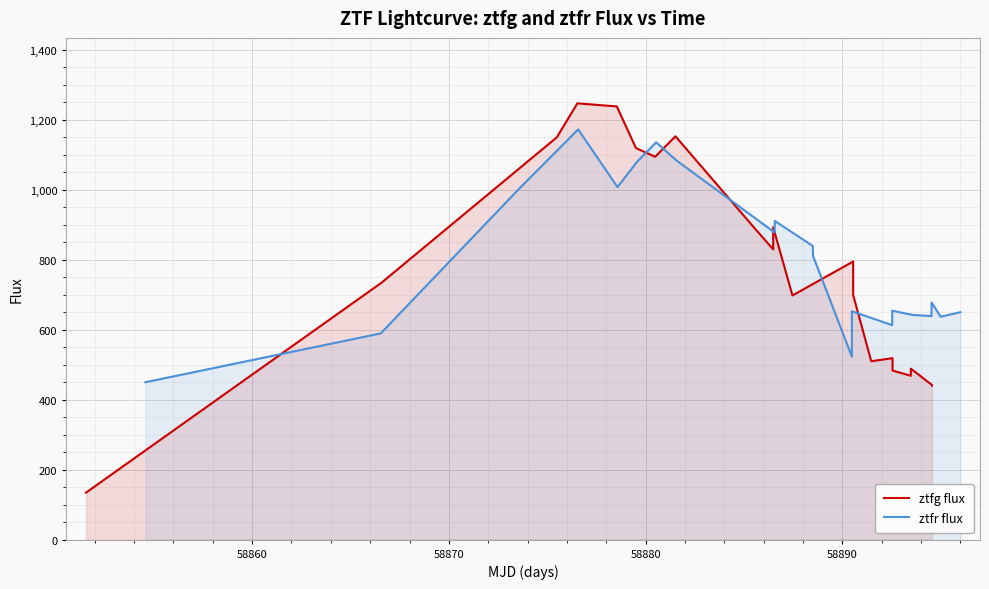

After their last crossing, which series has the higher values: ztfr flux or ztfg flux?

ztfr flux